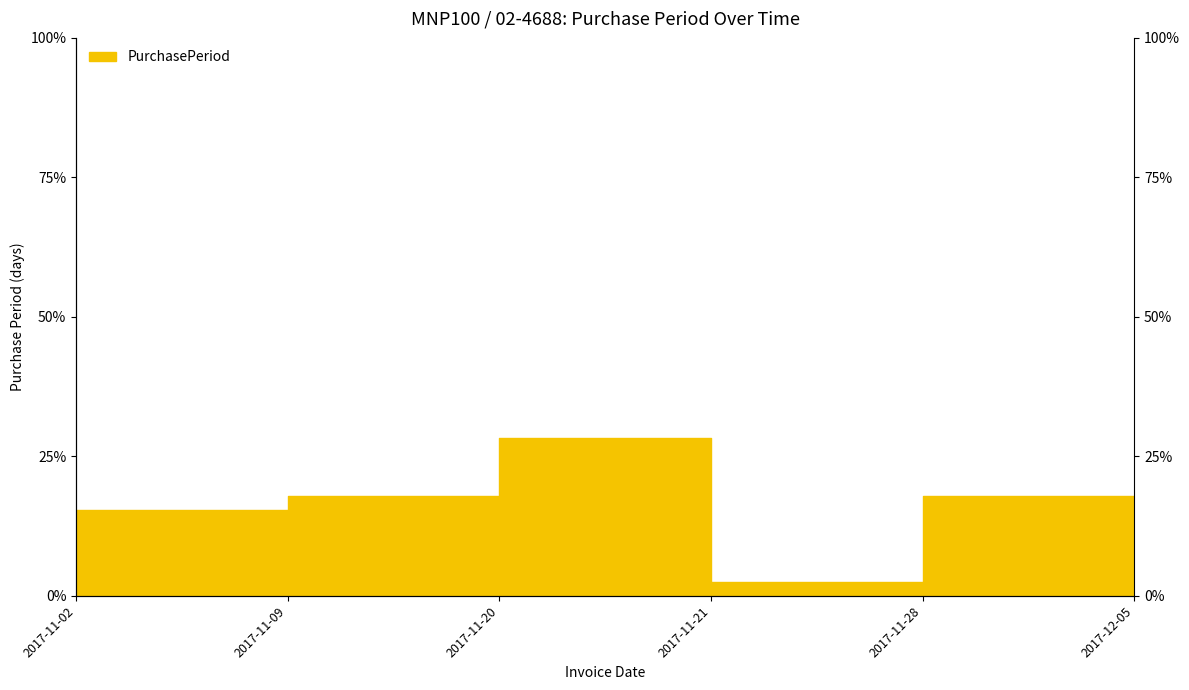

What is the sum of the values at 2017-11-02 and 2017-11-21?

17.9